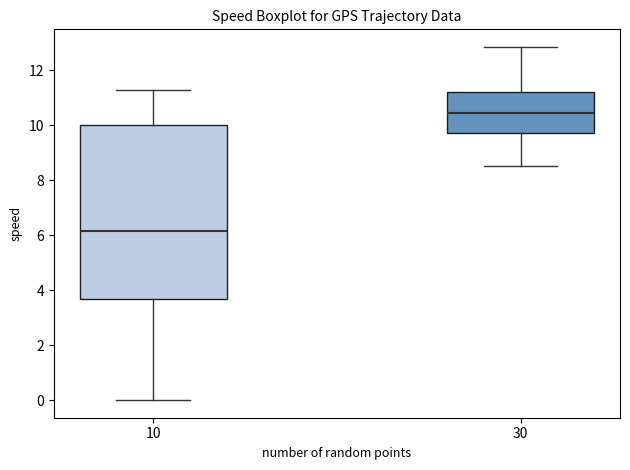

Which box's median line is the lowest?

10